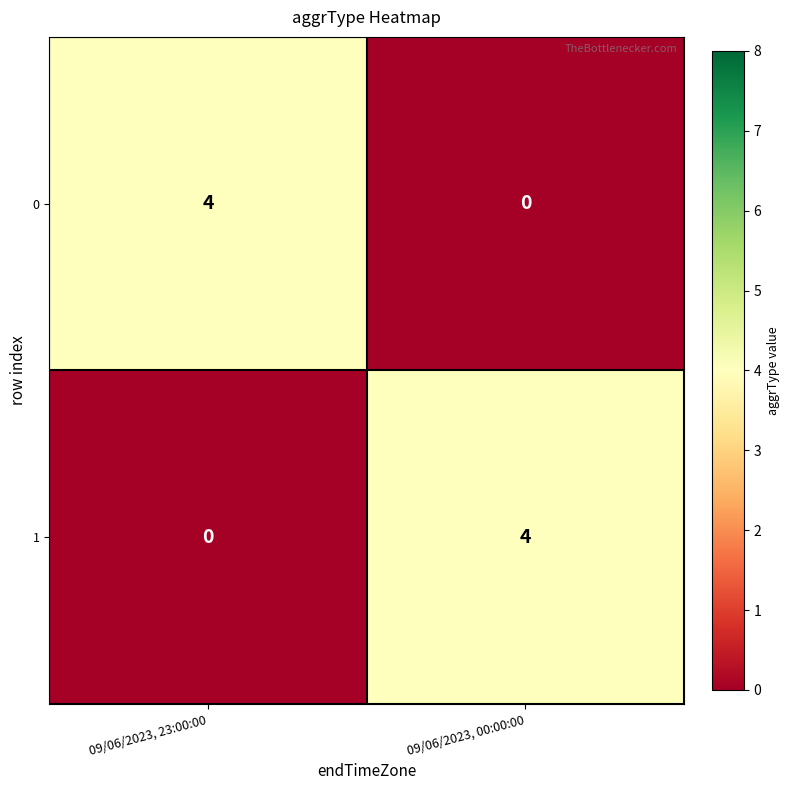

What is the sum of all 1 values?

4